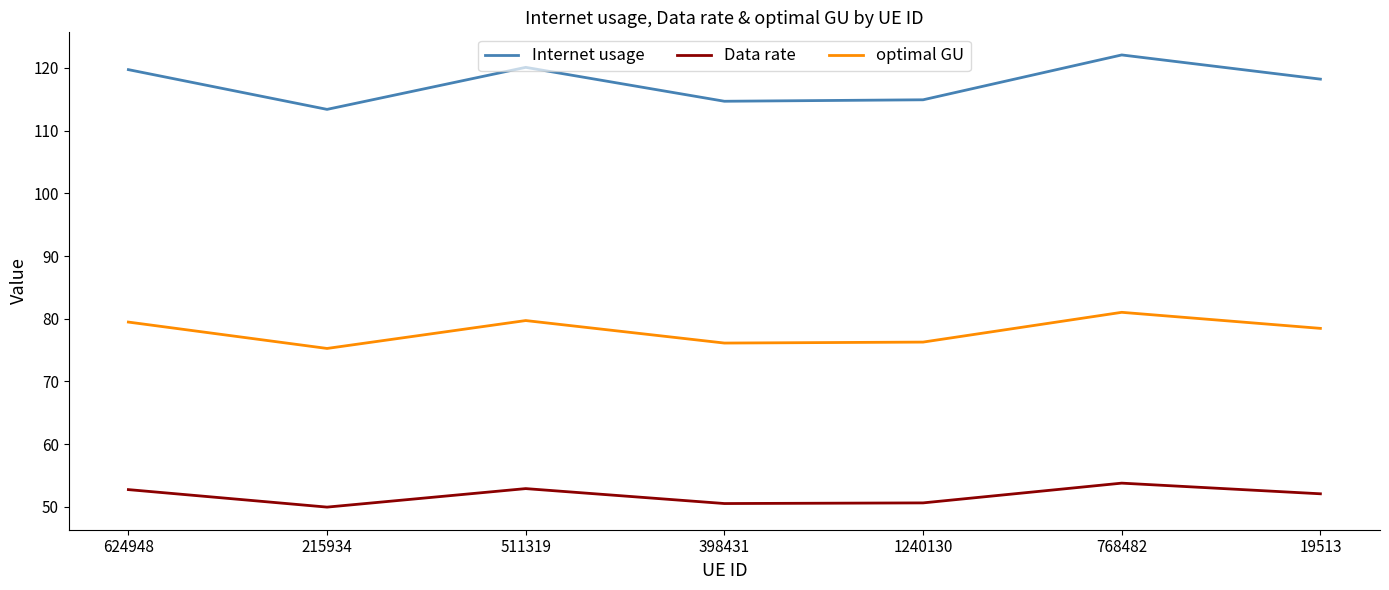

Is it true that Data rate equals 79.8 at 624948?

False